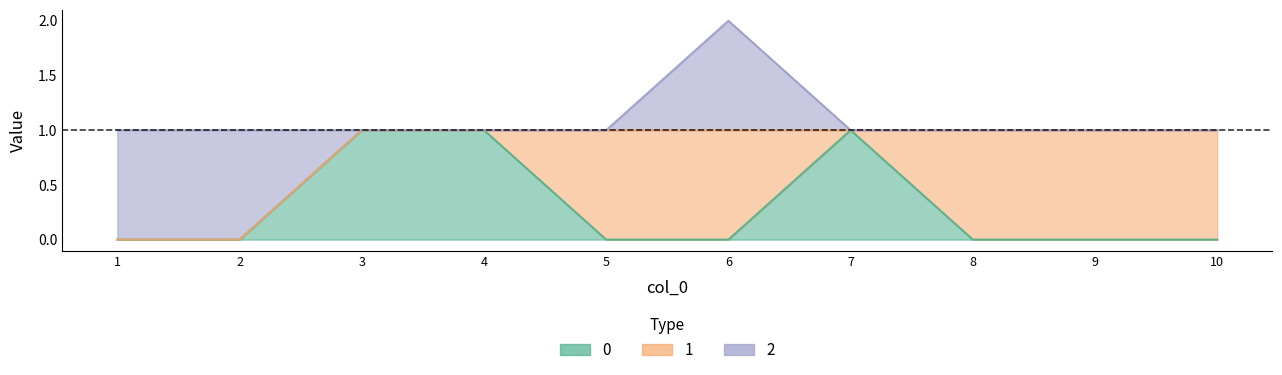

True or false: 0 has a value of 2 at 3.

False